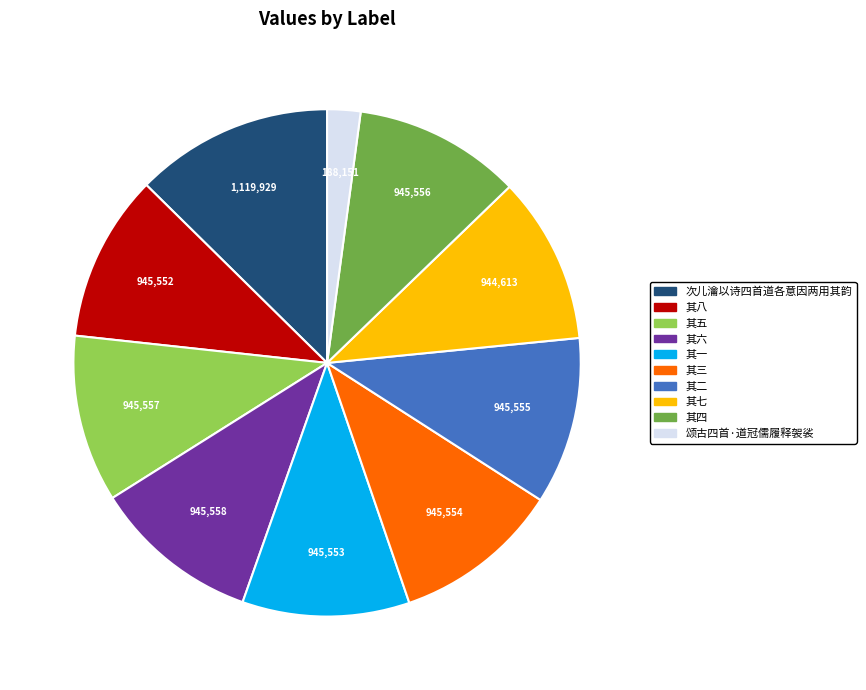

Does any single category account for the majority?

No